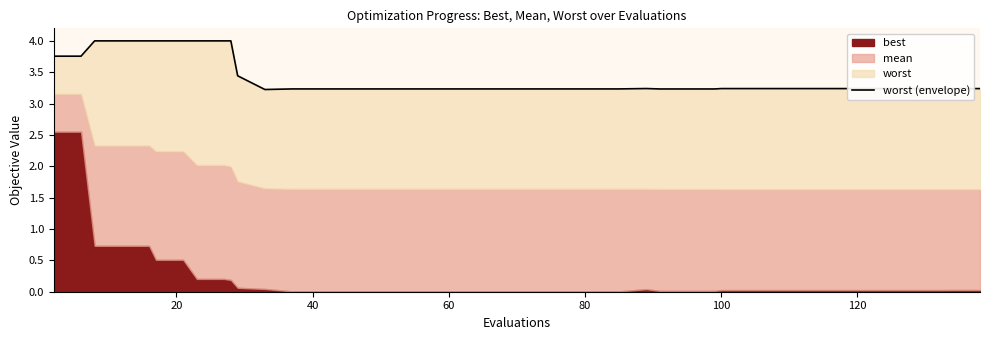

What is the difference between the second highest and second lowest values?

0.8